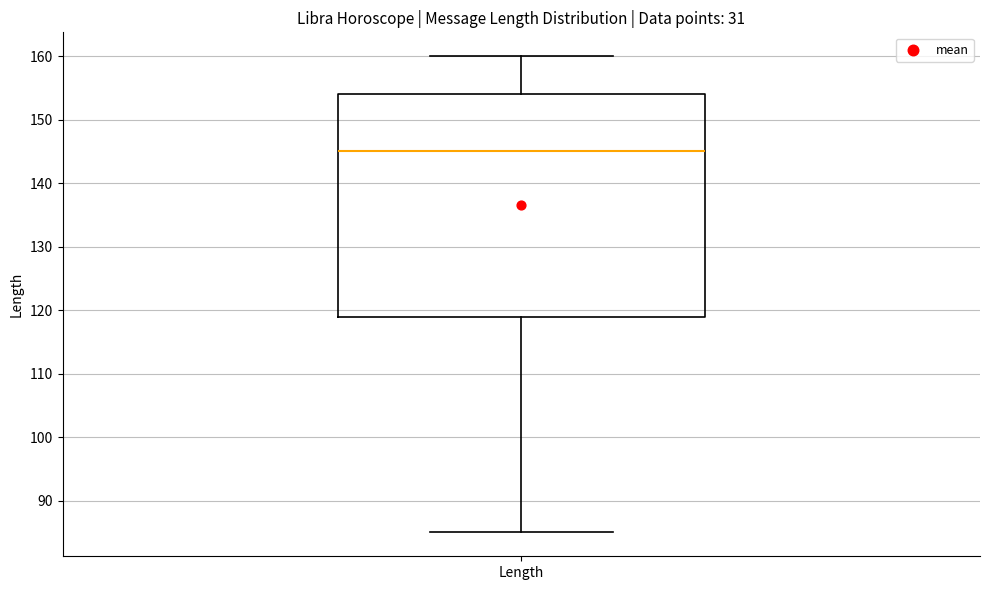

Transcribe this box plot: give where the median line is, the range the box spans, and where the two whiskers end, as read against the y-axis. The values are not printed on the chart, so give them approximately, as read against the axis.

median 145, box 119 to 154, whiskers 85 to 160